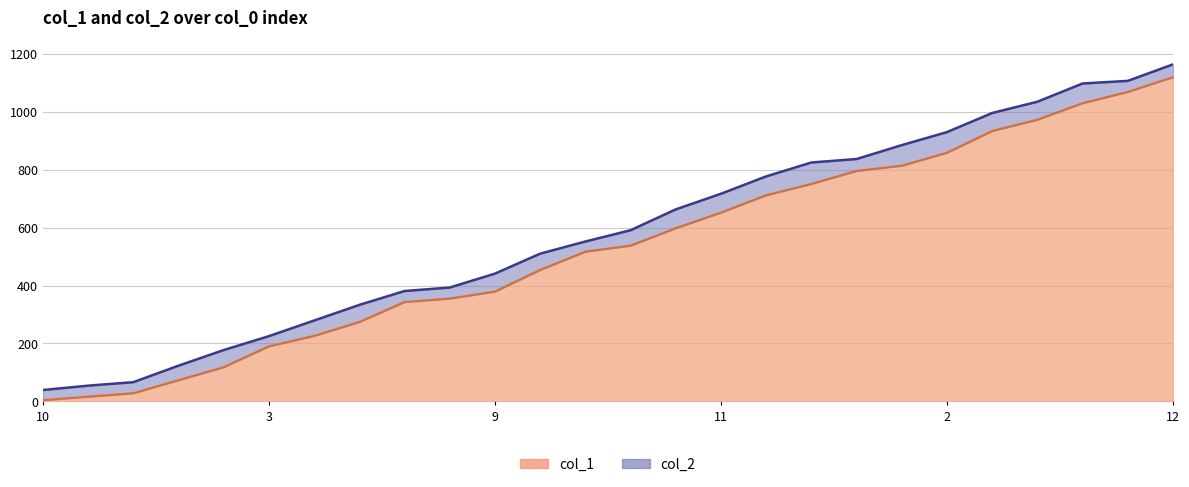

The col_1 series shows 226 at 6. True or false?

True